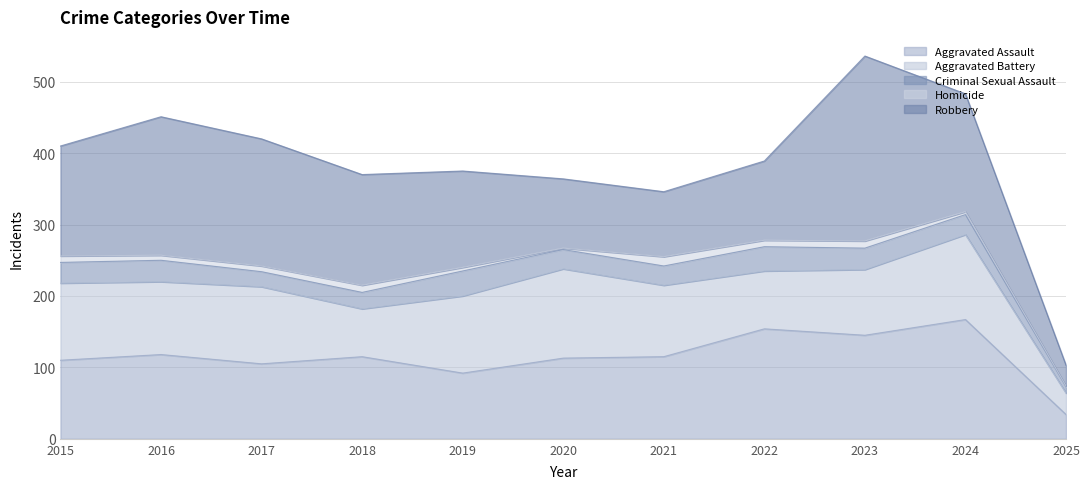

True or false: Robbery has a value of 126 at 2021.

False